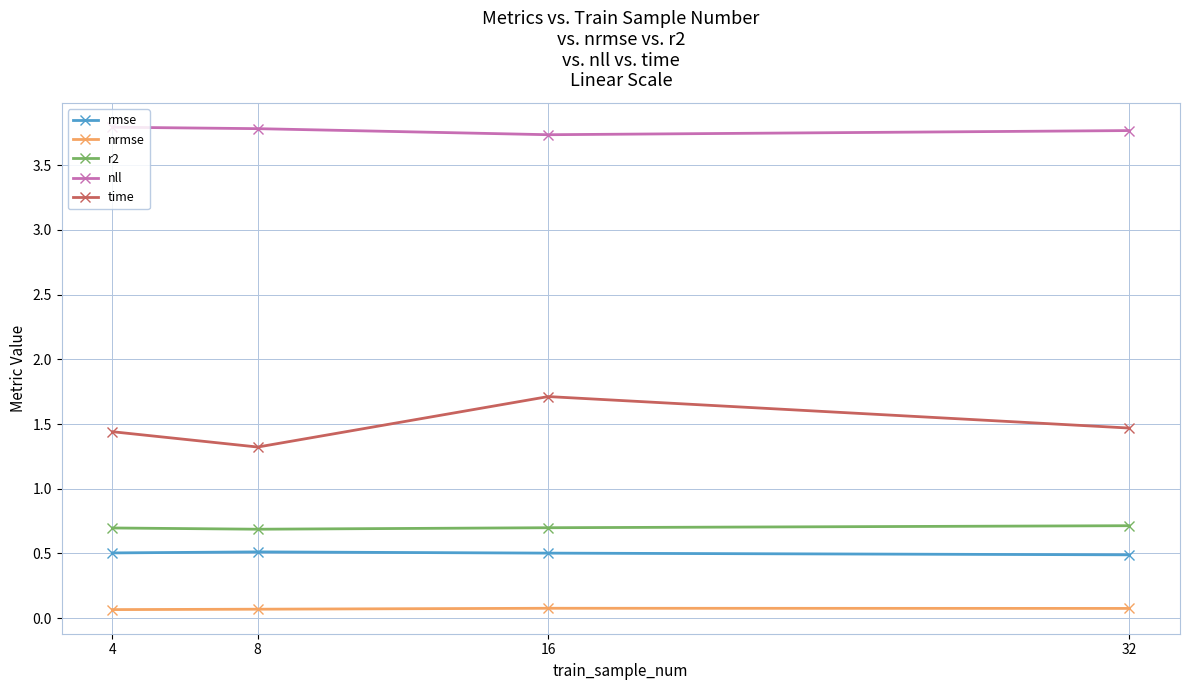

What is the value of the r2 point at the 4th from the left?

0.7